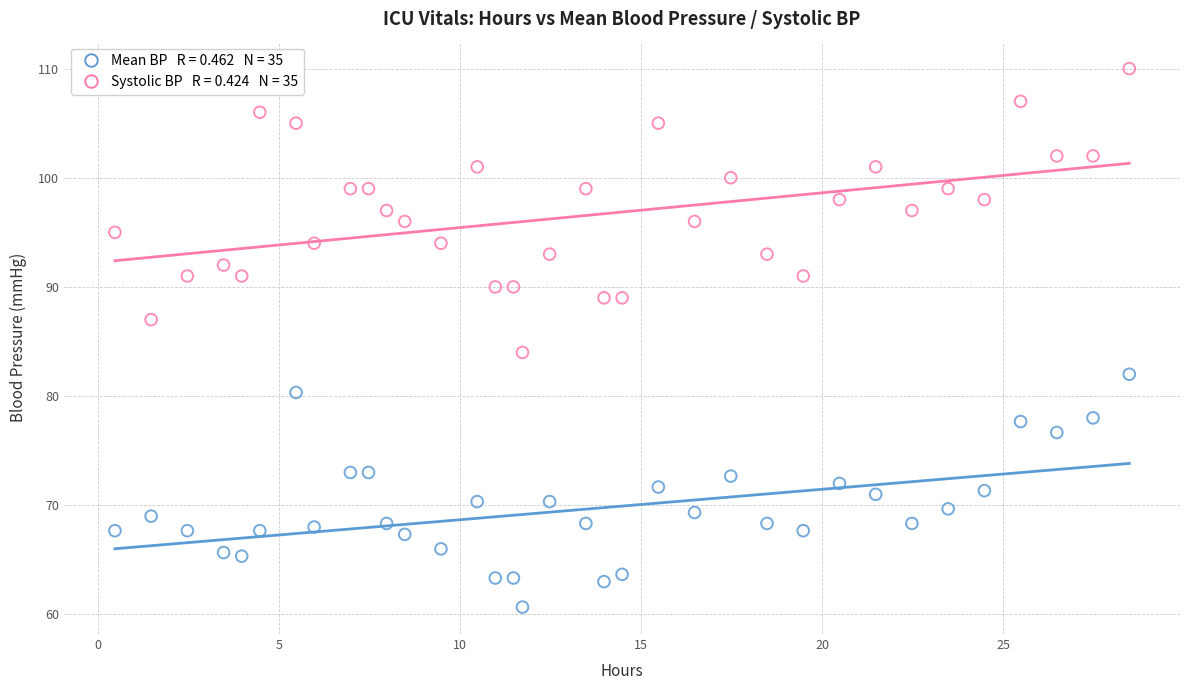

Across all series, what Y value is closest to 85?

84.0